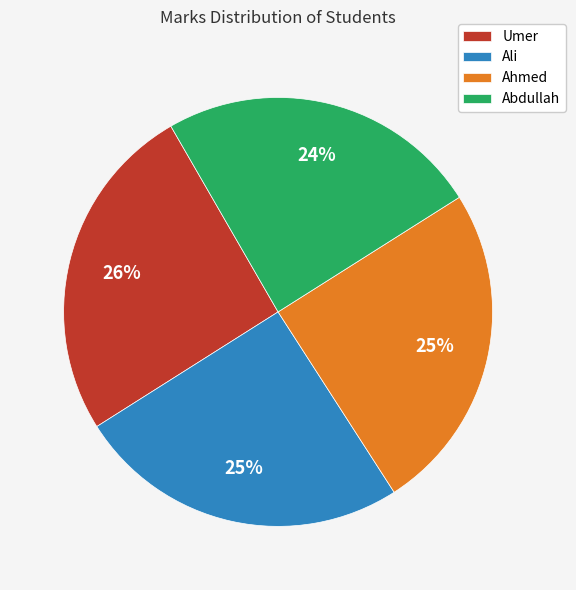

Is there a majority slice in this chart?

No